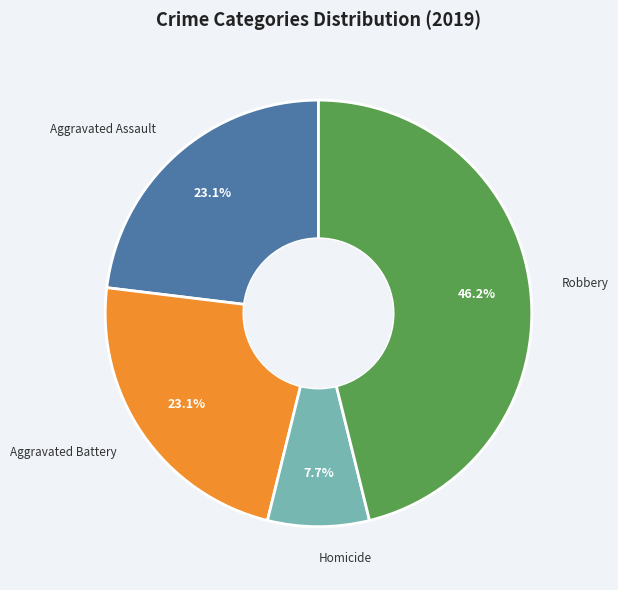

Does Homicide represent more than half of the total?

No